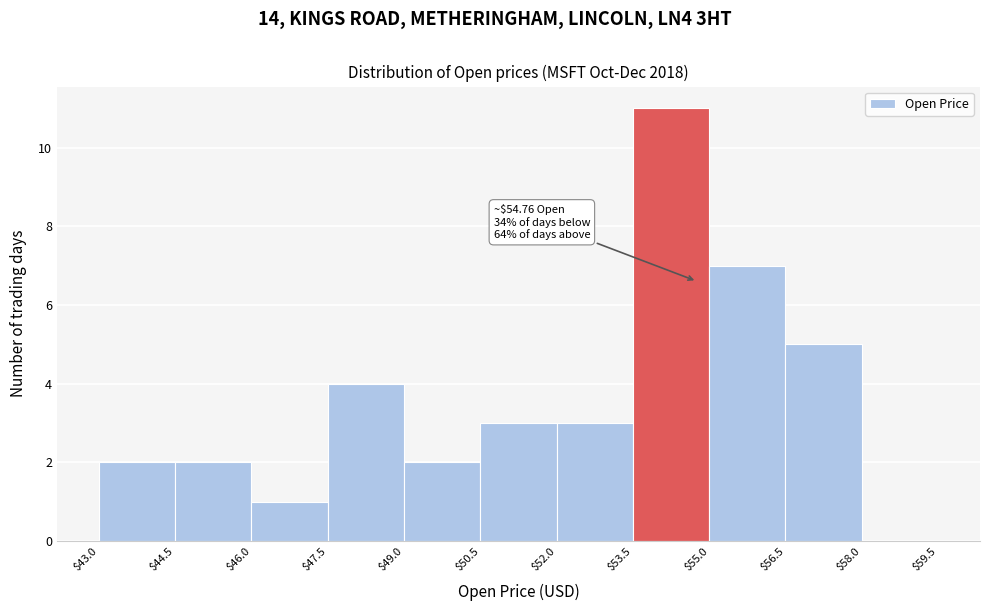

Over which range of the x-axis is the bar tallest?

$53.5 to $55.0